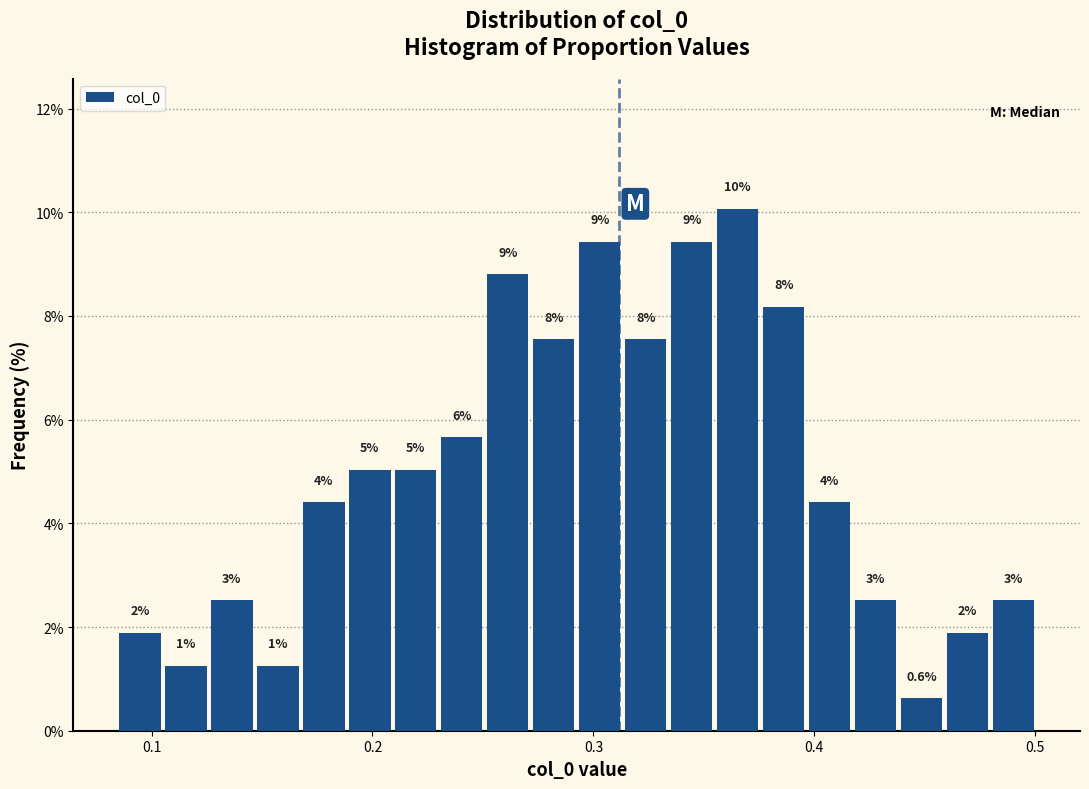

Read against the x-axis, roughly where is the centre of the tallest bar?

0.37